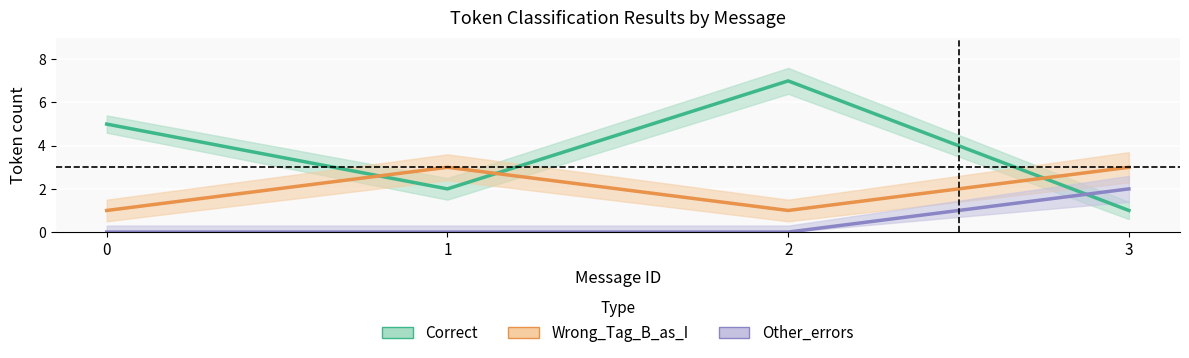

Where is the first local minimum for Wrong_Tag_B_as_I_count?

2